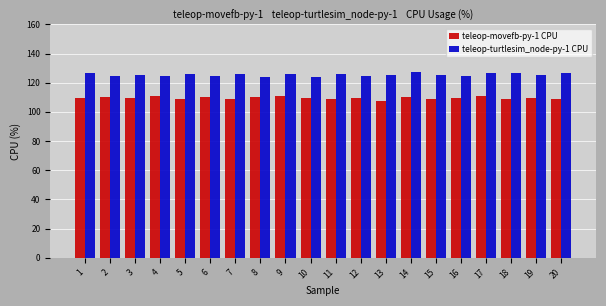

At 20, list the series in order from largest to smallest.

teleop-turtlesim_node-py-1 CPU, teleop-movefb-py-1 CPU